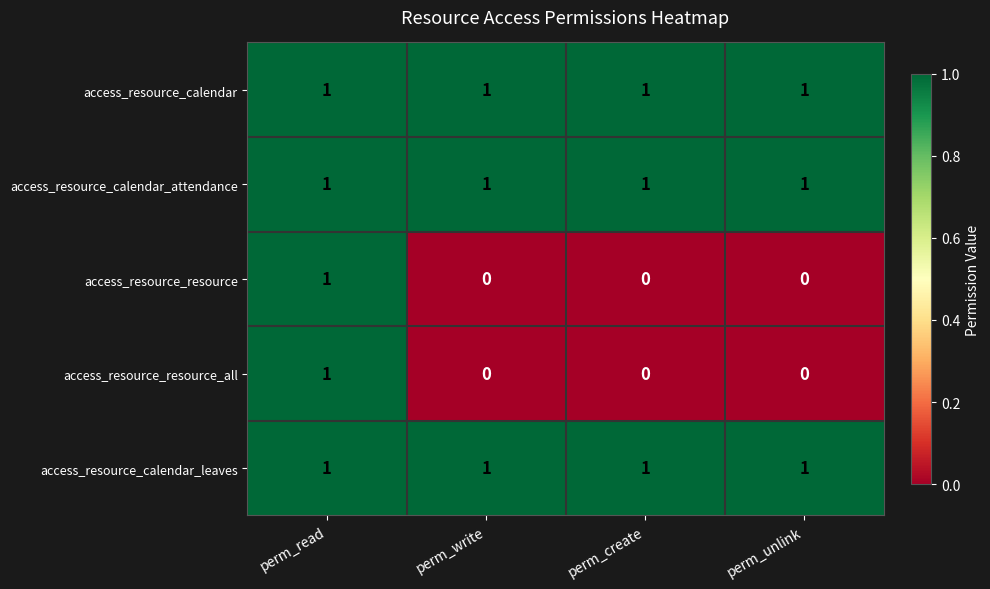

How many access_resource_resource values are between 0 and 1?

4